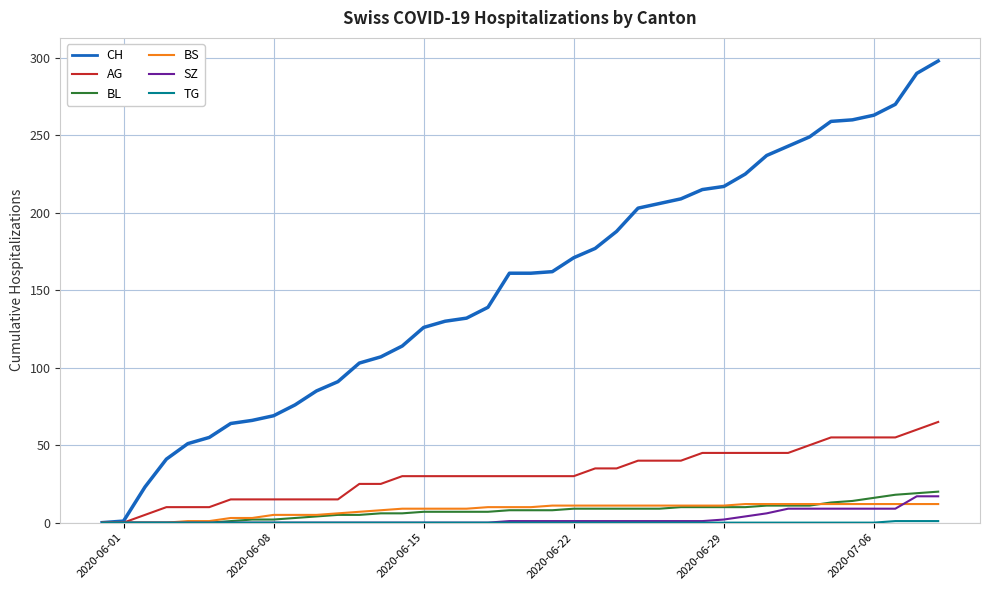

How many series are shown in this chart?

6